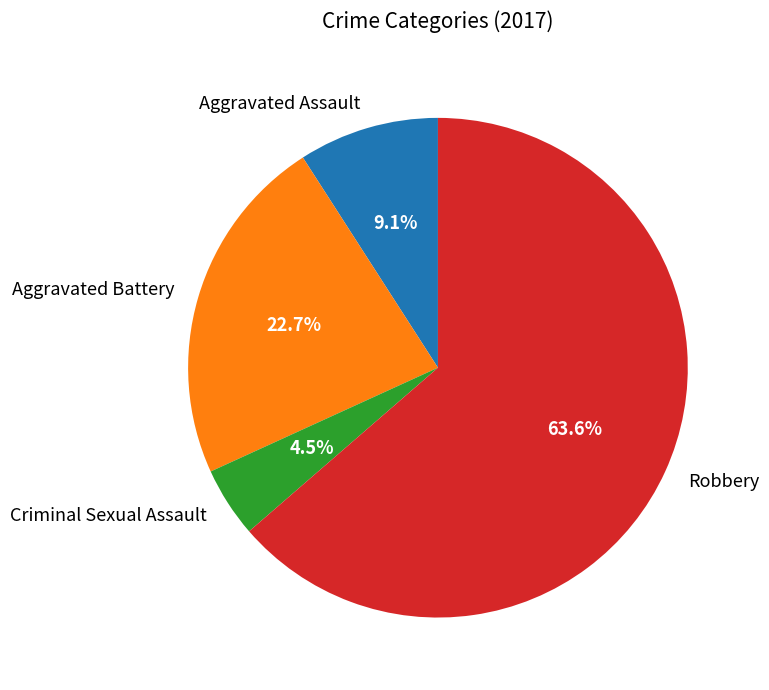

How many segments does this pie chart have?

4